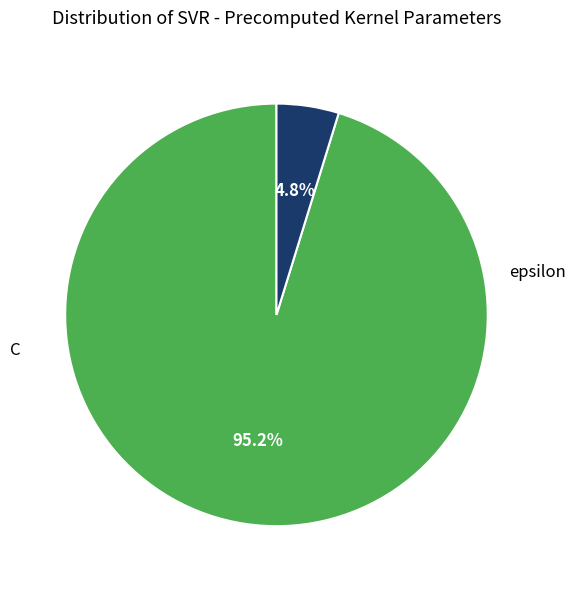

Count the number of slices in the pie.

2